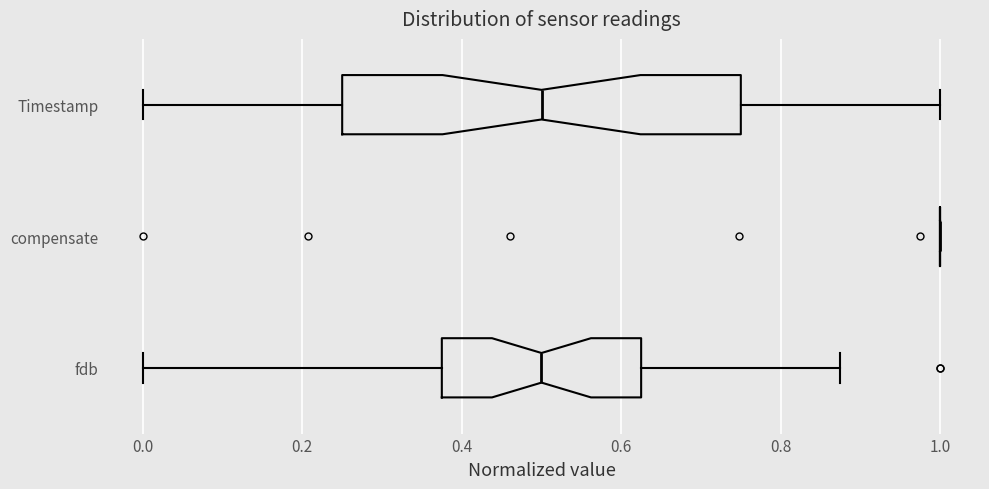

Reading bottom to top, transcribe this box plot: for each box, give where its median line is, the range the box spans, and where its two whiskers end, as read against the x-axis. The values are not printed on the chart, so give them approximately, as read against the axis.

fdb: median 0.50, box 0.38 to 0.62, whiskers 0.00 to 0.88
compensate: box collapsed to a line at 1.00, whiskers 1.00 to 1.00
Timestamp: median 0.50, box 0.26 to 0.76, whiskers 0.00 to 1.00